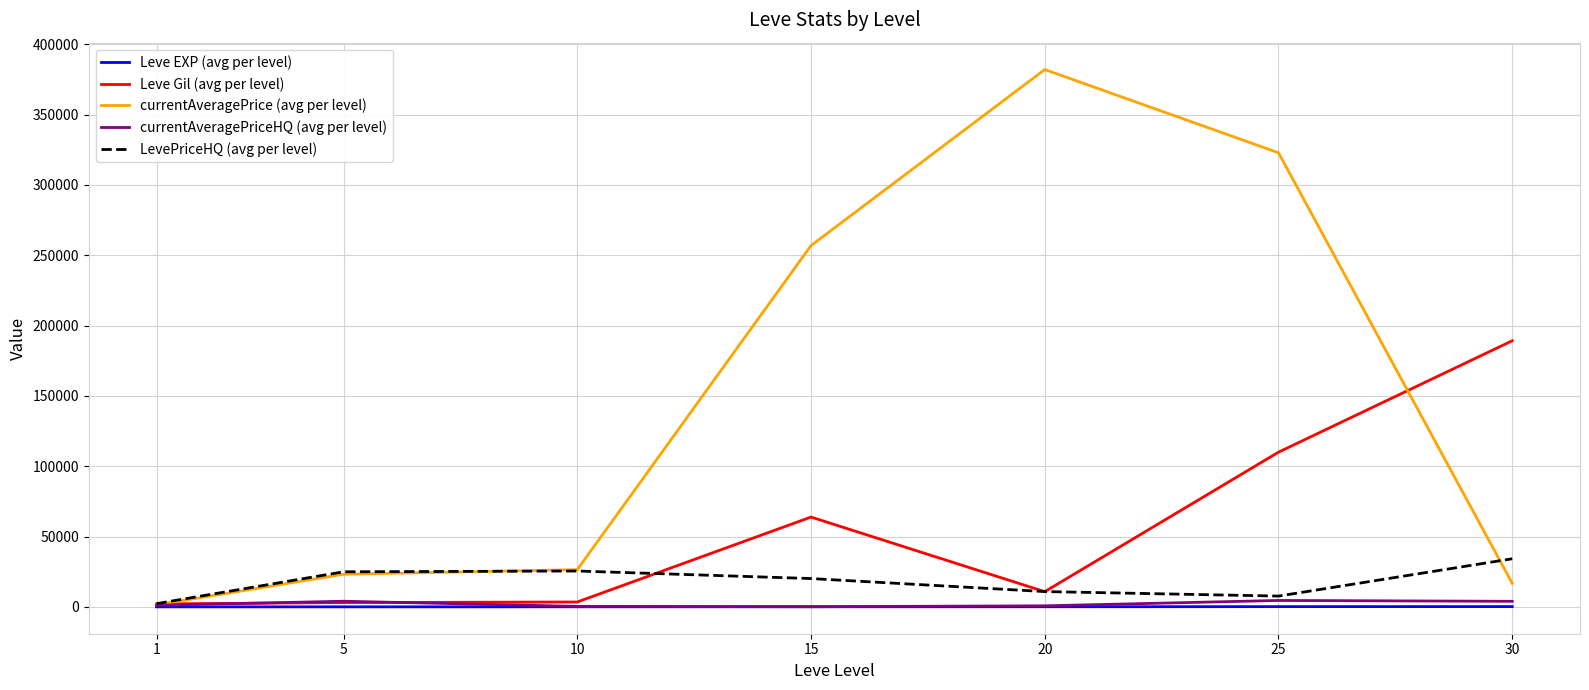

The value of currentAveragePrice (avg per level) at 5 is 23198. True or false?

True